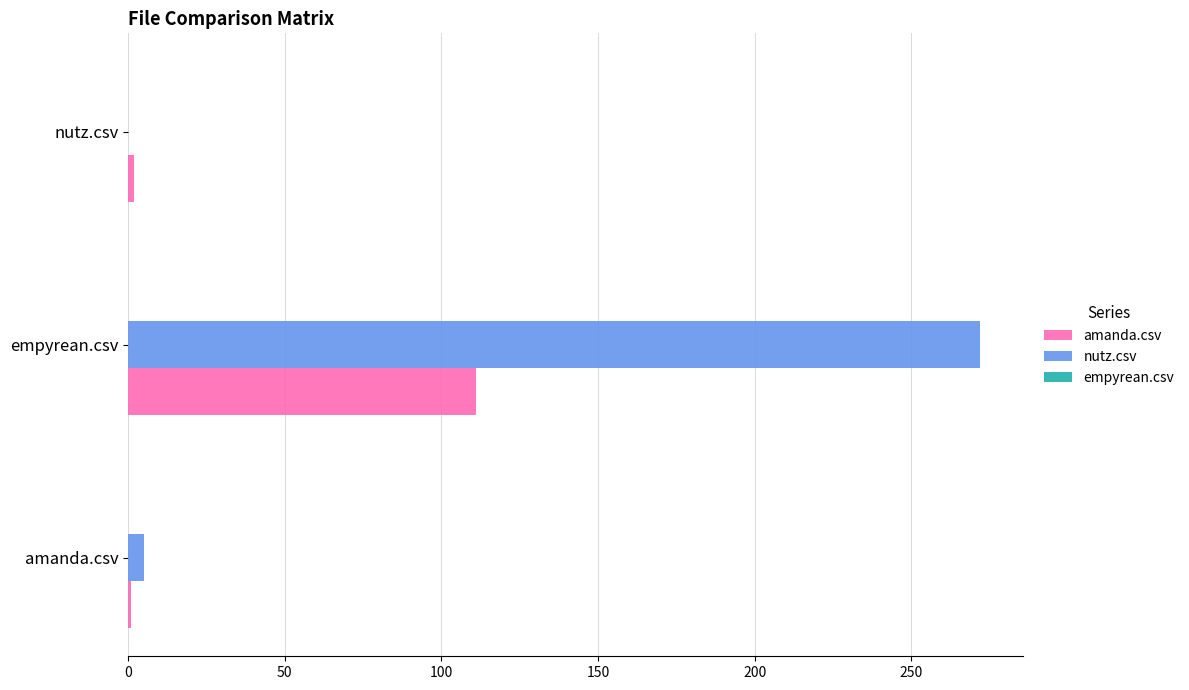

Which category has the highest value in the amanda.csv series?

empyrean.csv